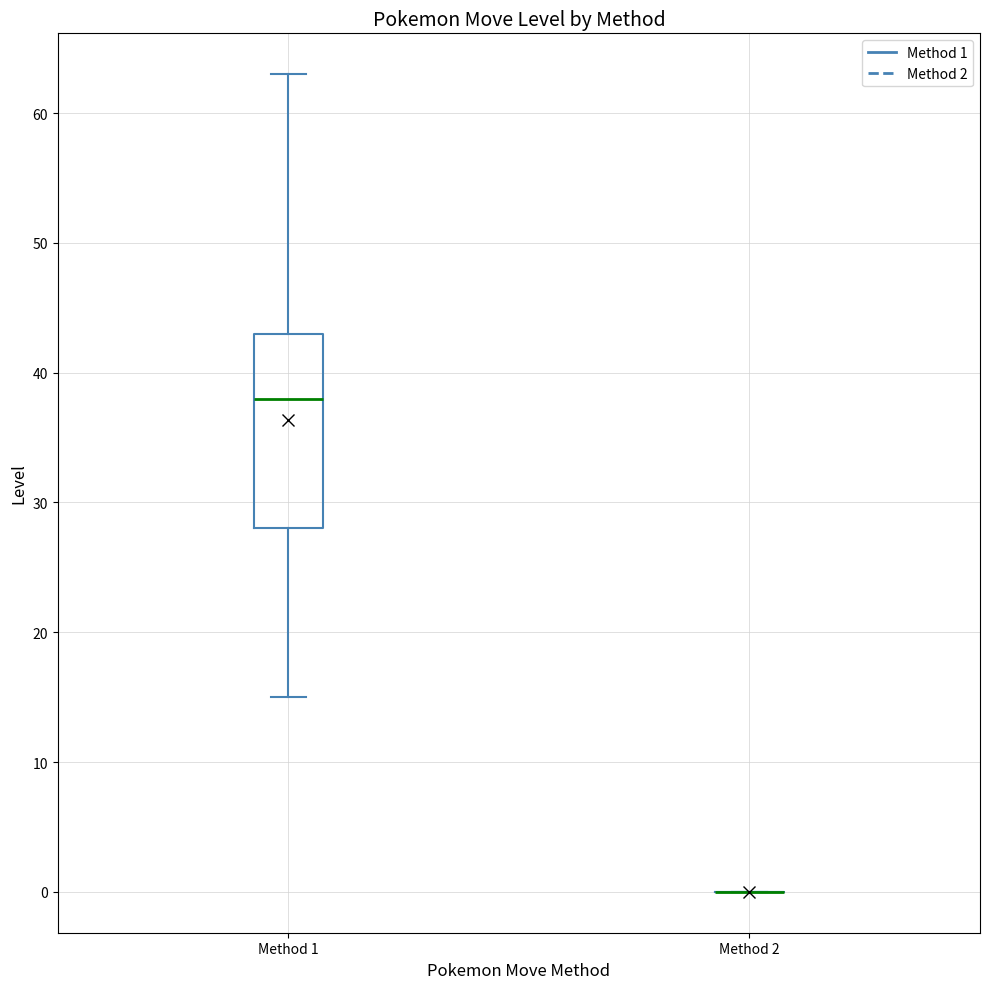

Where does the upper whisker of the box for Method 1 end on the y-axis? The values are not printed on the chart, so give them approximately, as read against the axis.

63